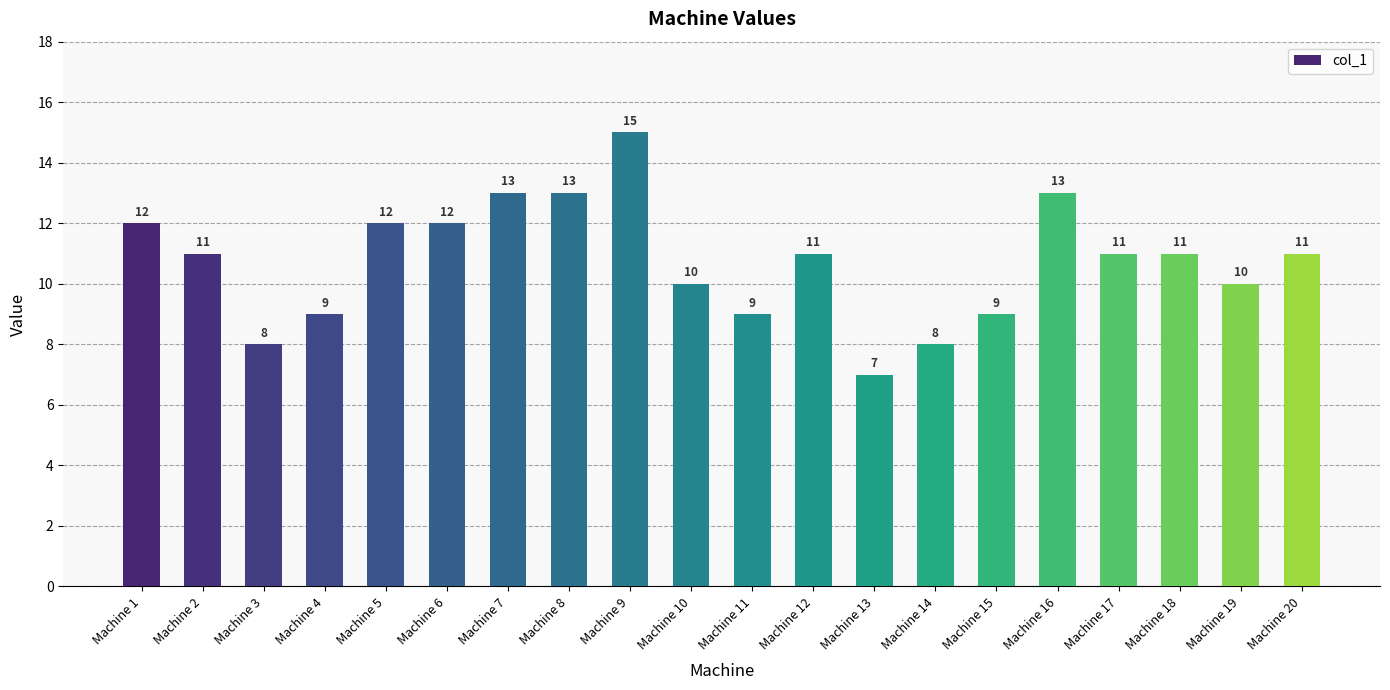

How many values are between 9 and 12?

13